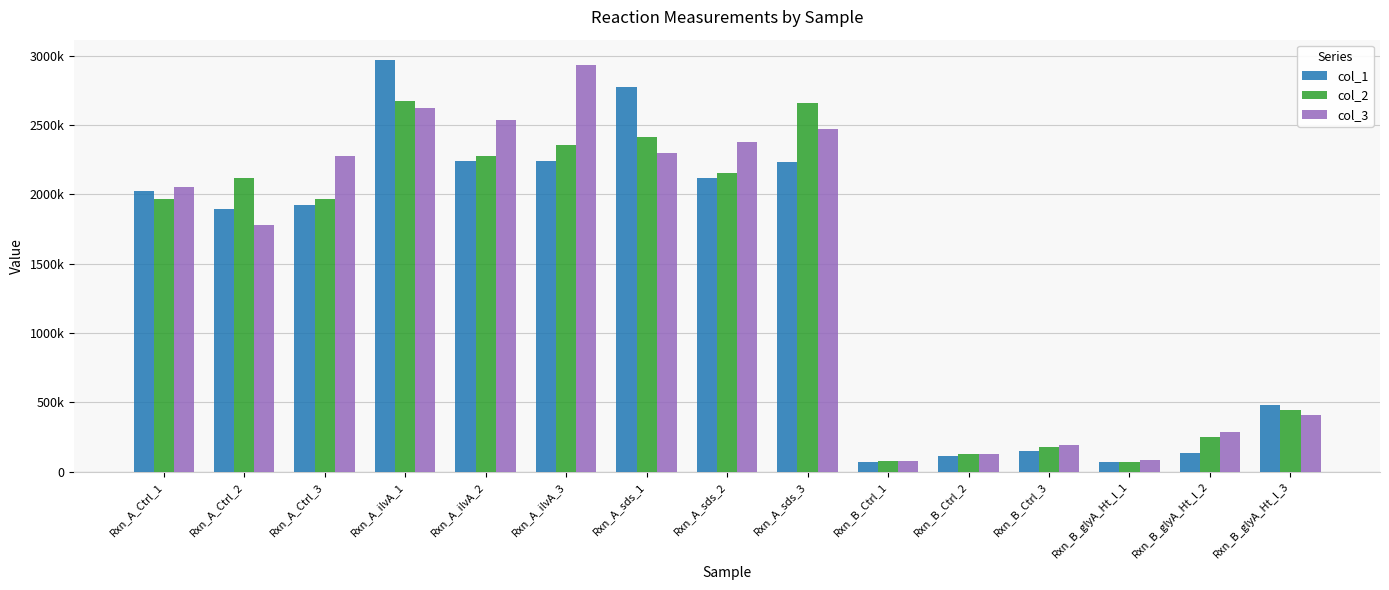

What are all the series names shown in the legend?

col_1, col_2, col_3